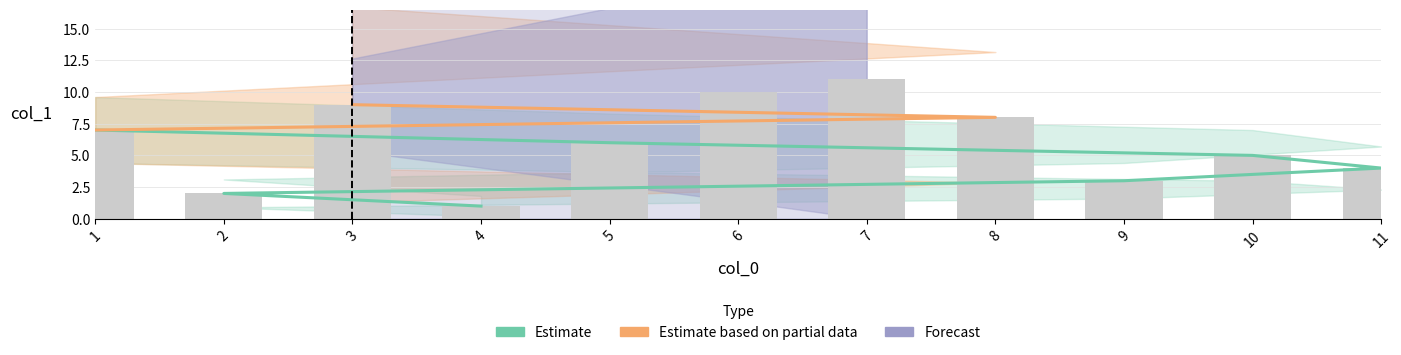

List the labels in order of value, smallest first.

4, 2, 9, 11, 10, 5, 1, 8, 3, 6, 7